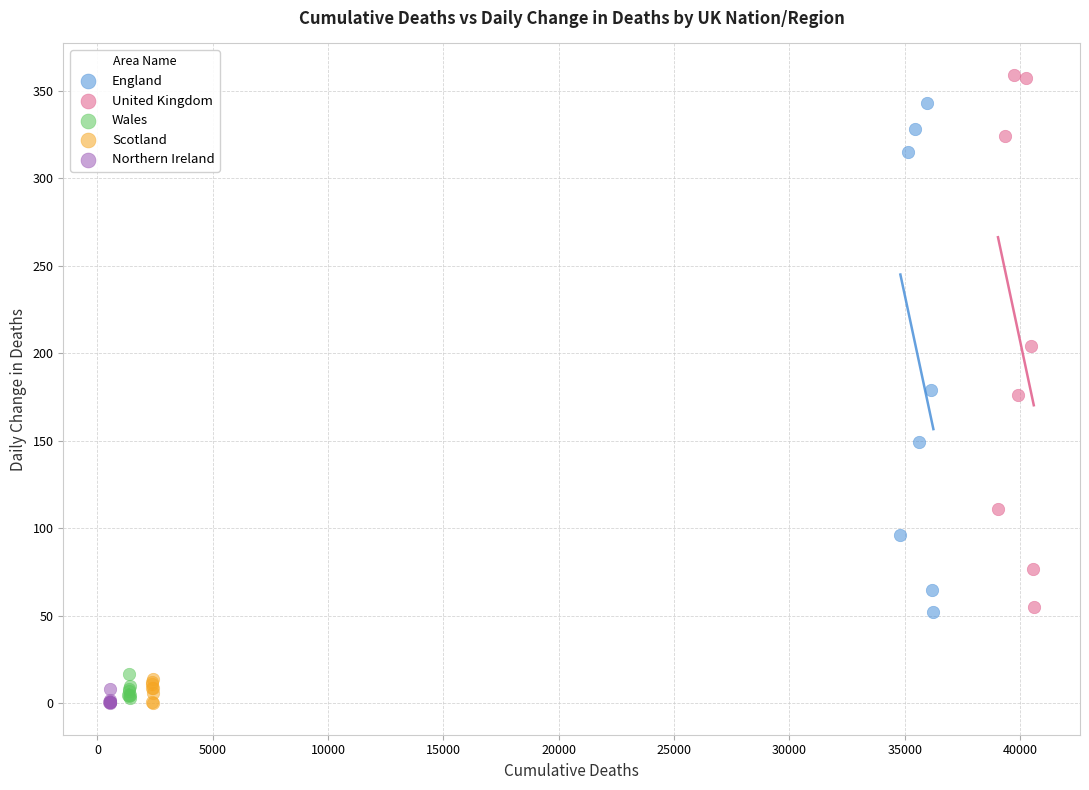

What are all the series names shown in the legend?

England, United Kingdom, Wales, Scotland, Northern Ireland